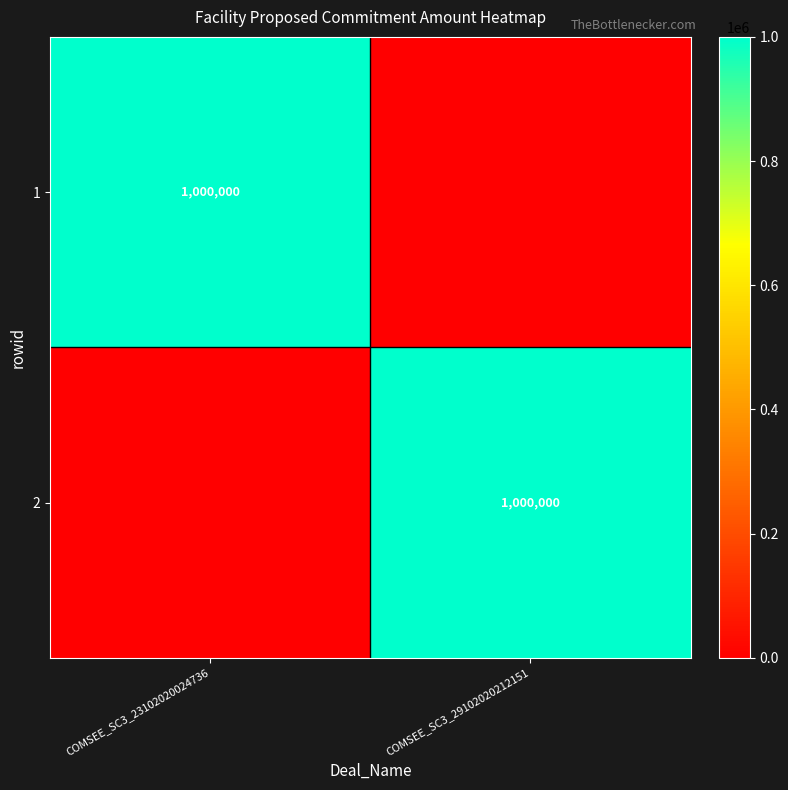

The 1 series shows 623099 at COMSEE_SC3_23102020024736. True or false?

False